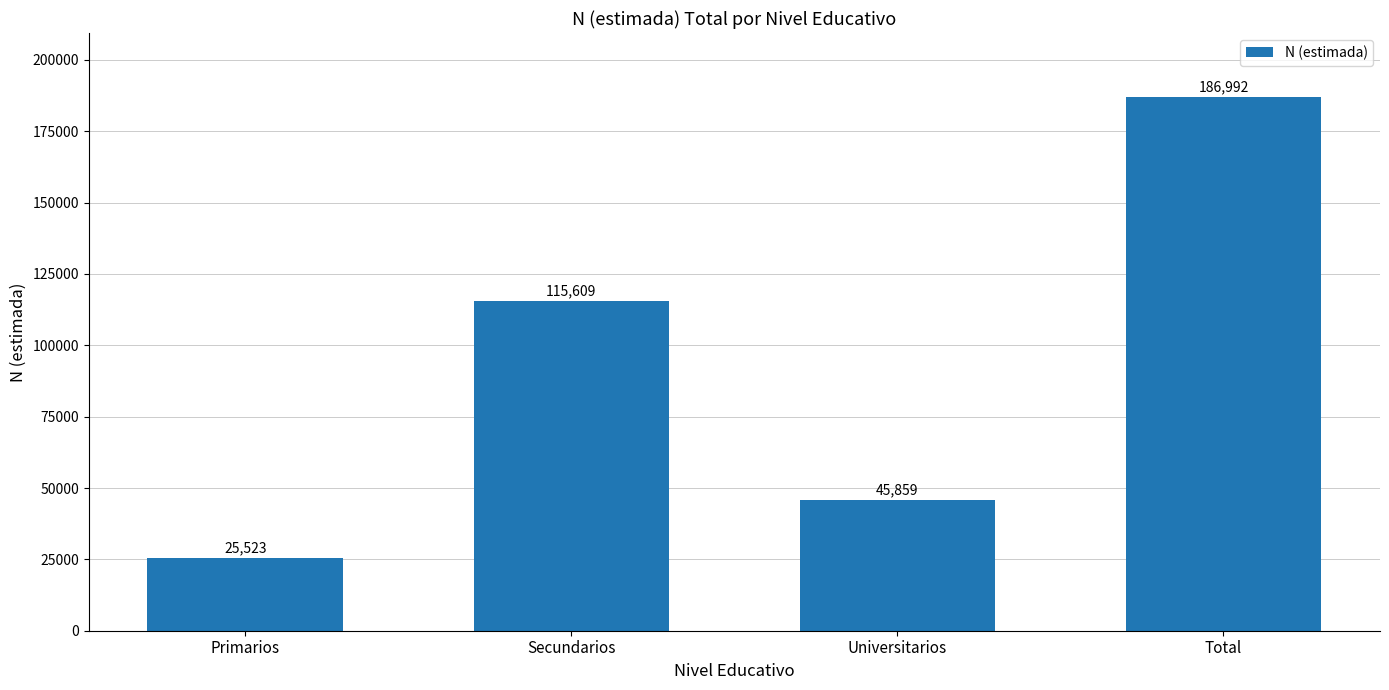

Between Total and Primarios, which is larger?

Total